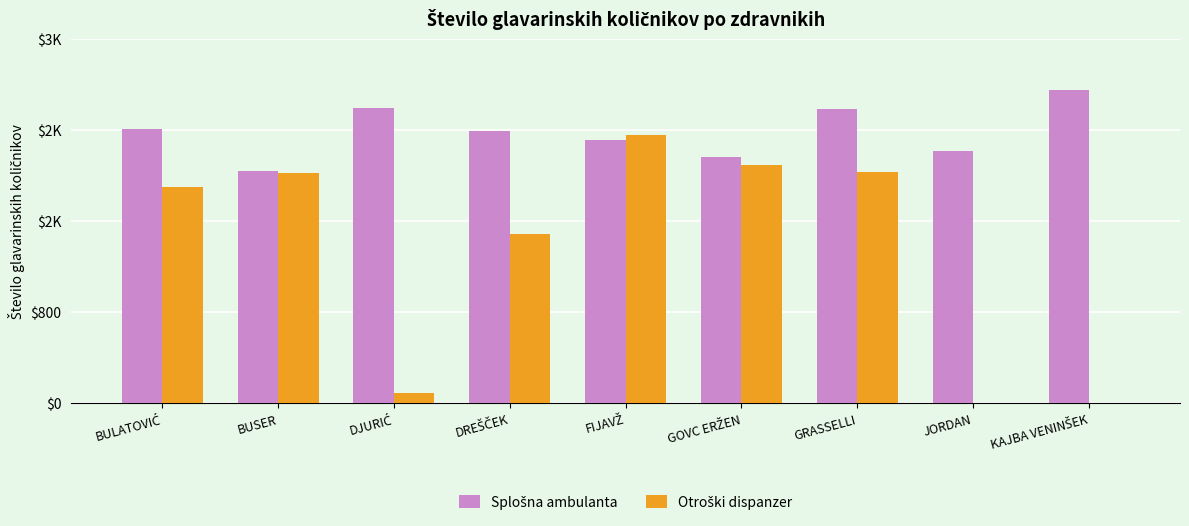

What position from the left is KAJBA VENINŠEK?

9